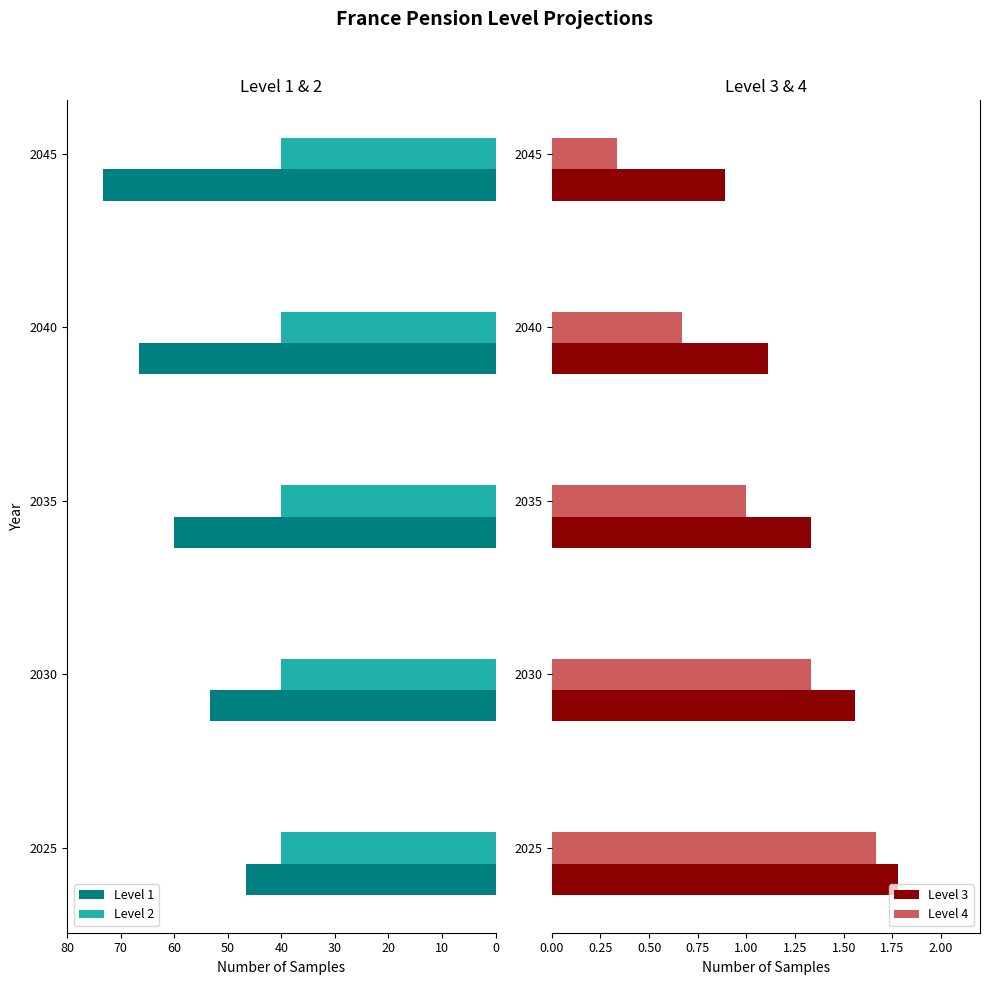

What is the average value of the Level 1 series?

60.0